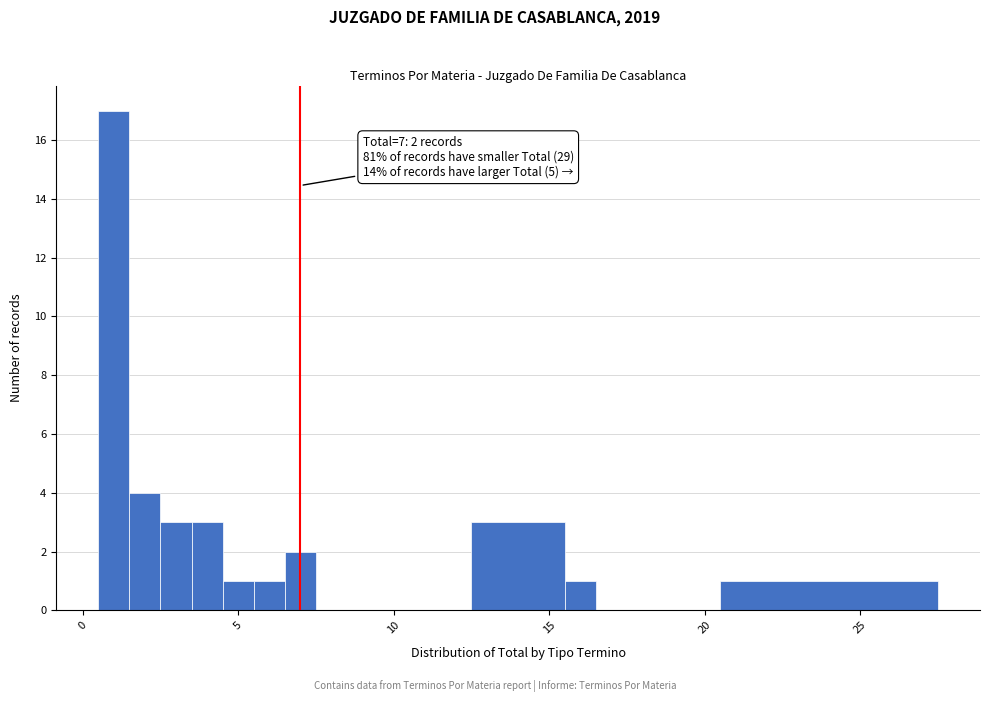

Around what value on the x-axis is the tallest bar? Give the approximate position of its centre, as read against the axis.

1.0